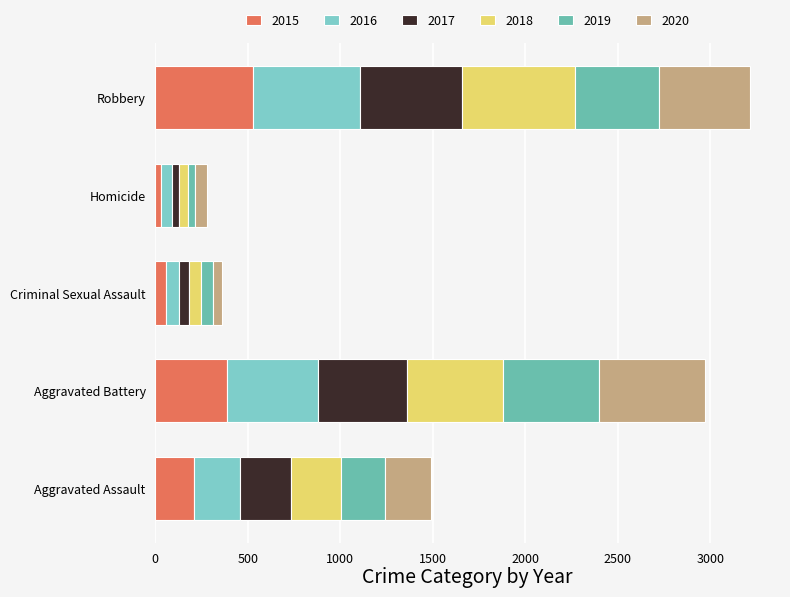

Reading left to right, list all the values displayed in this chart.

2015: 210	387	58	32	527
2016: 250	491	69	59	579
2017: 276	480	55	37	553
2018: 265	522	66	49	608
2019: 238	520	61	40	458
2020: 249	574	49	63	491